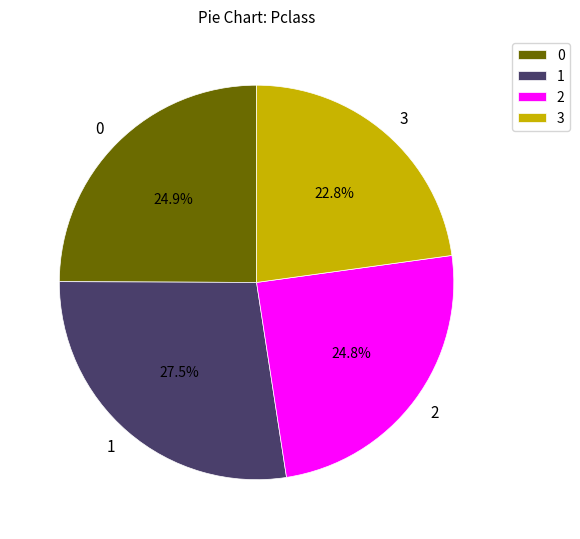

Is there a majority slice in this chart?

No